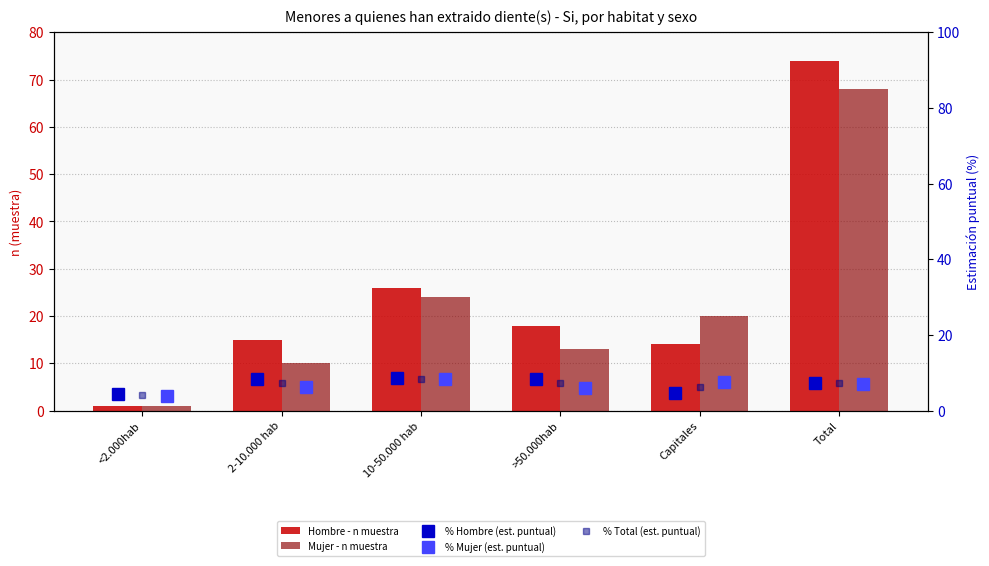

Reading left to right, transcribe all the data shown in this chart.

Hombre - n muestra: 1.0	15.0	26.0	18.0	14.0	74.0
Mujer - n muestra: 1.0	10.0	24.0	13.0	20.0	68.0
% Hombre (est. puntual): 4.3	8.4	8.7	8.3	4.7	7.3
% Mujer (est. puntual): 3.8	6.1	8.2	6.1	7.6	7.1
% Total (est. puntual): 4.0	7.4	8.5	7.2	6.2	7.2